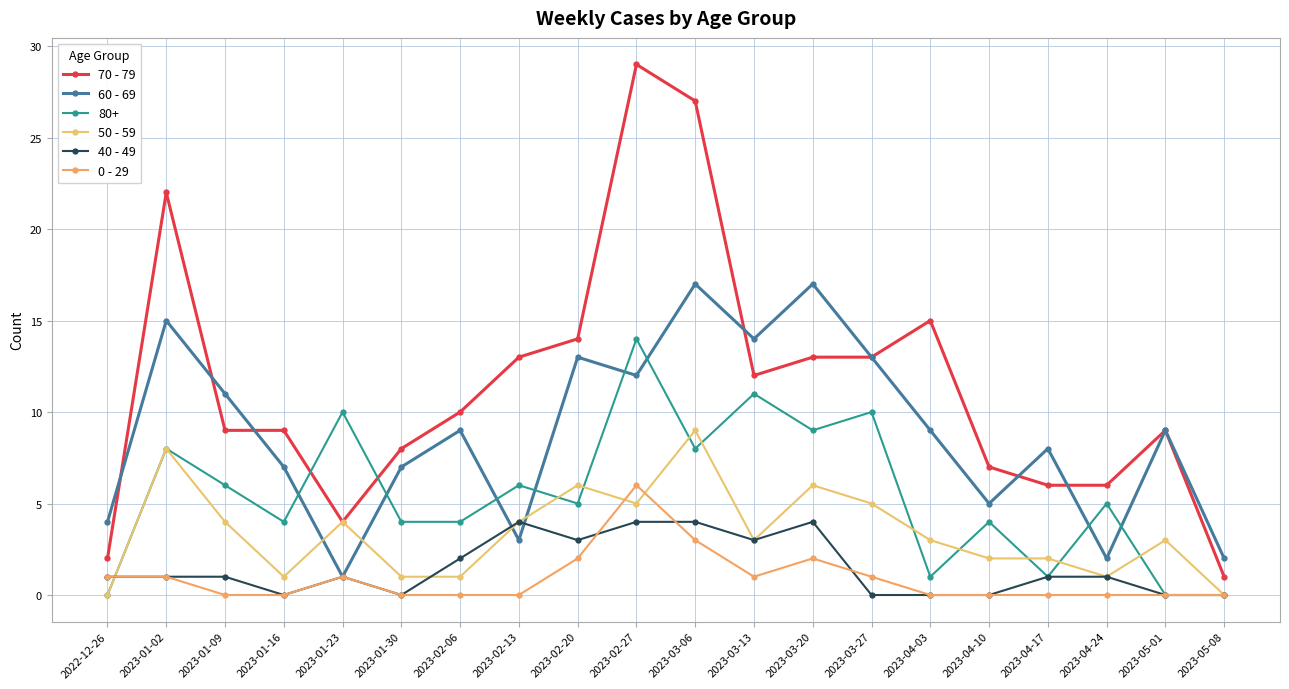

Where does the 50 - 59 series first go above 3?

2023-01-02